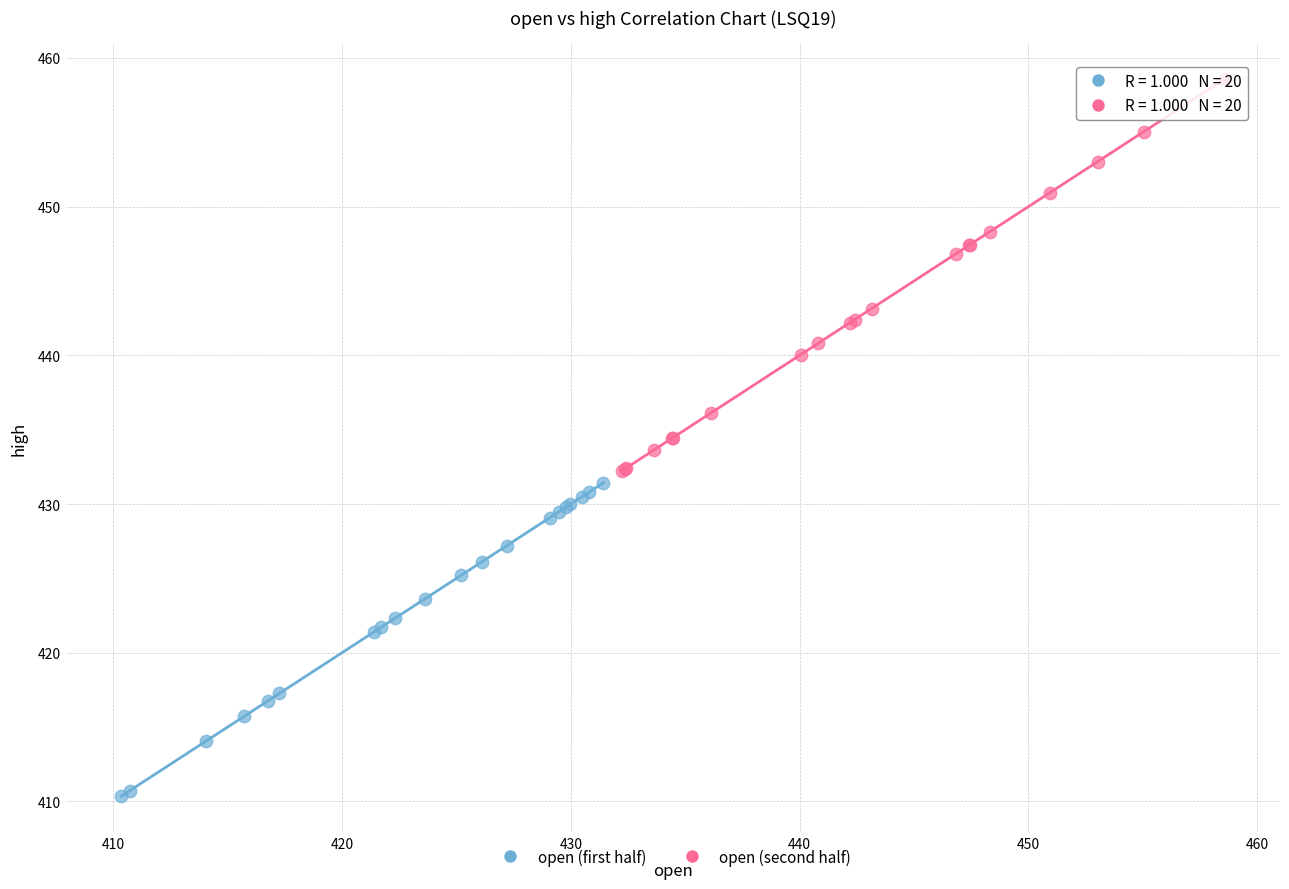

Which series has the largest Y range (max minus min)?

open (second half)